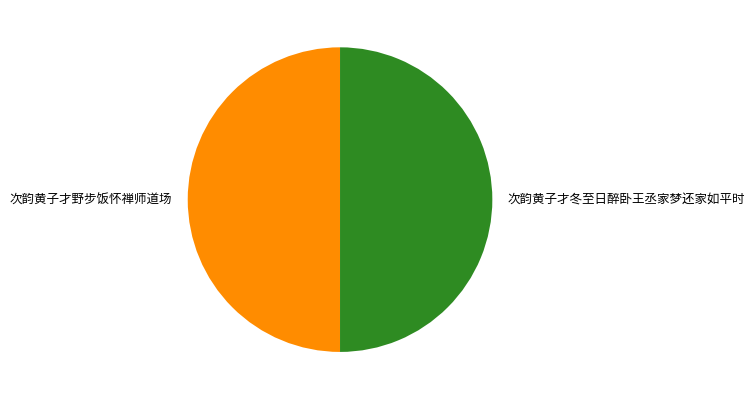

Combined, do 次韵黄子才冬至日醉卧王丞家梦还家如平时 and 次韵黄子才野步饭怀禅师道场 account for over 50%?

Yes